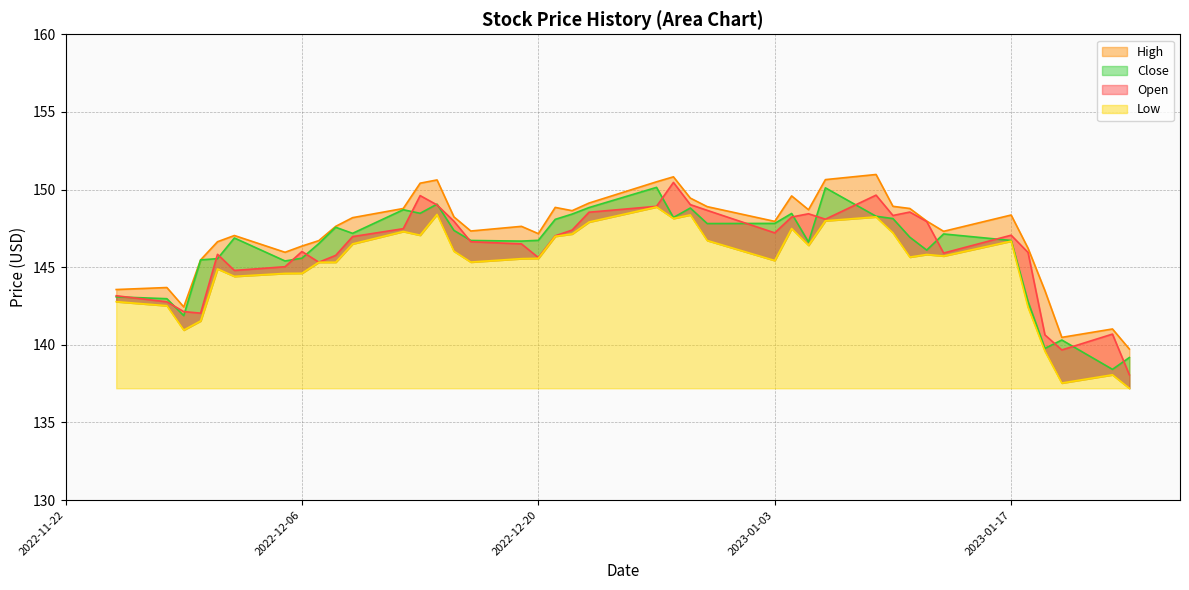

Rank the series by their maximum value, from lowest to highest.

Low, Close, Open, High